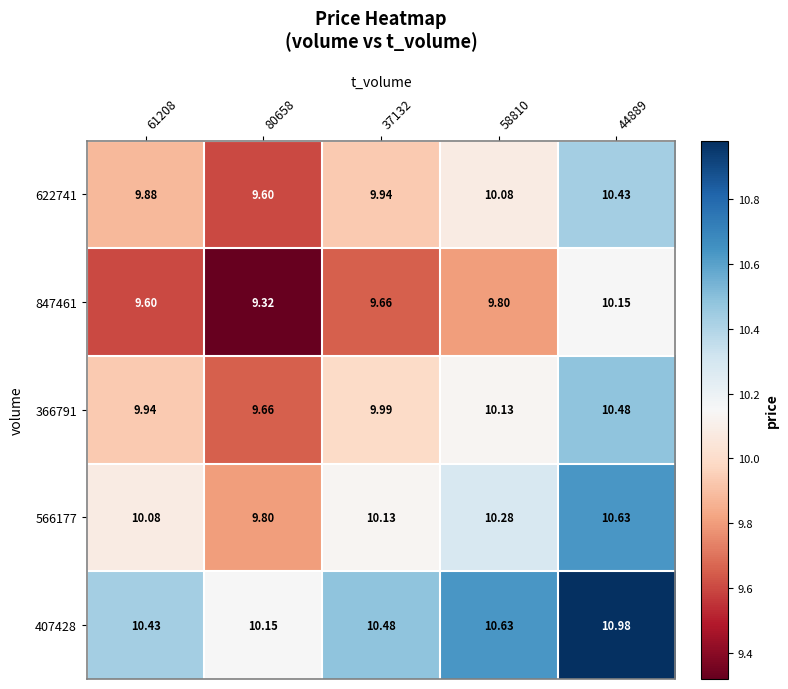

Is the value of 566177 at 58810 greater than the value of 366791 at 80658?

Yes